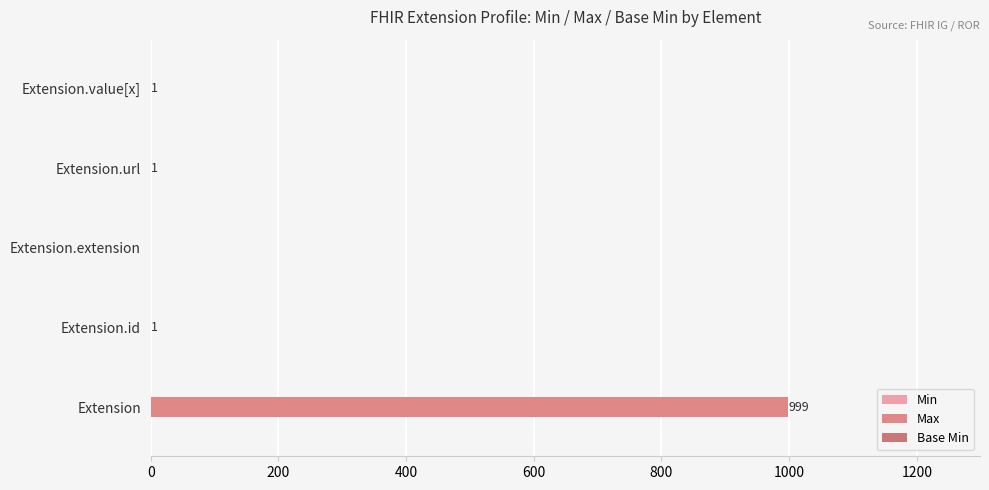

Which series has the widest spread of values?

Max